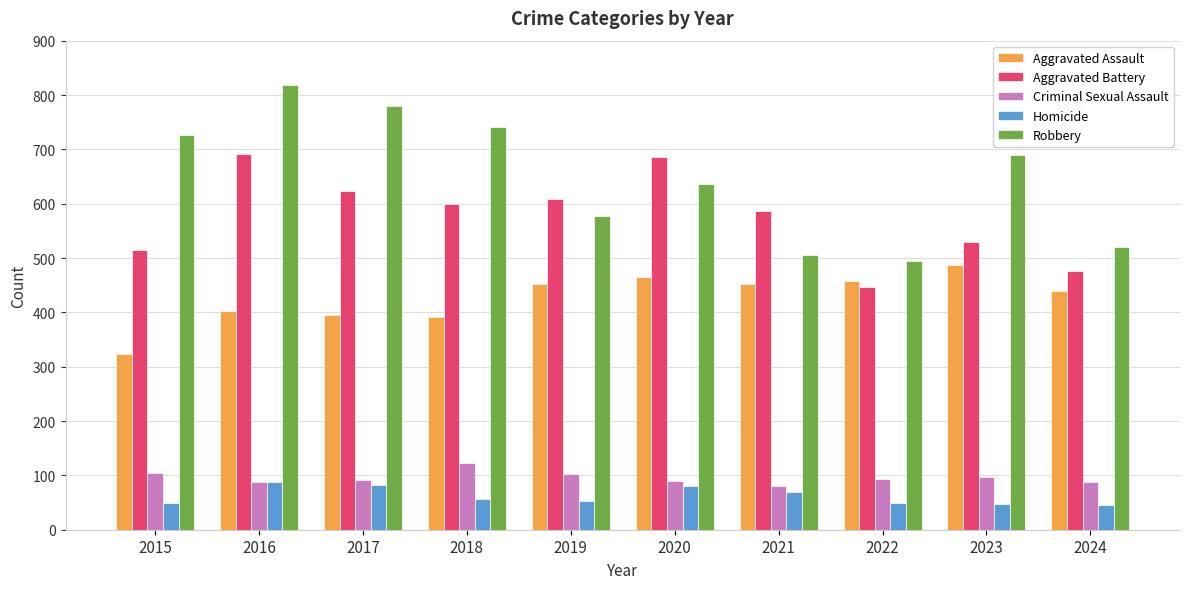

At which category is the sum across all series the highest?

2016